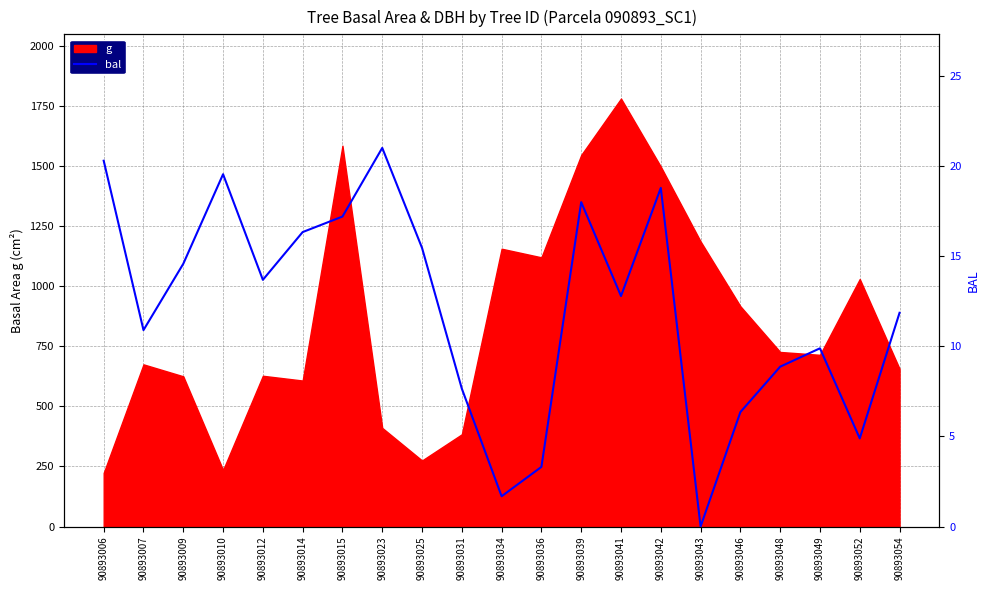

How many data points does each series have?

21